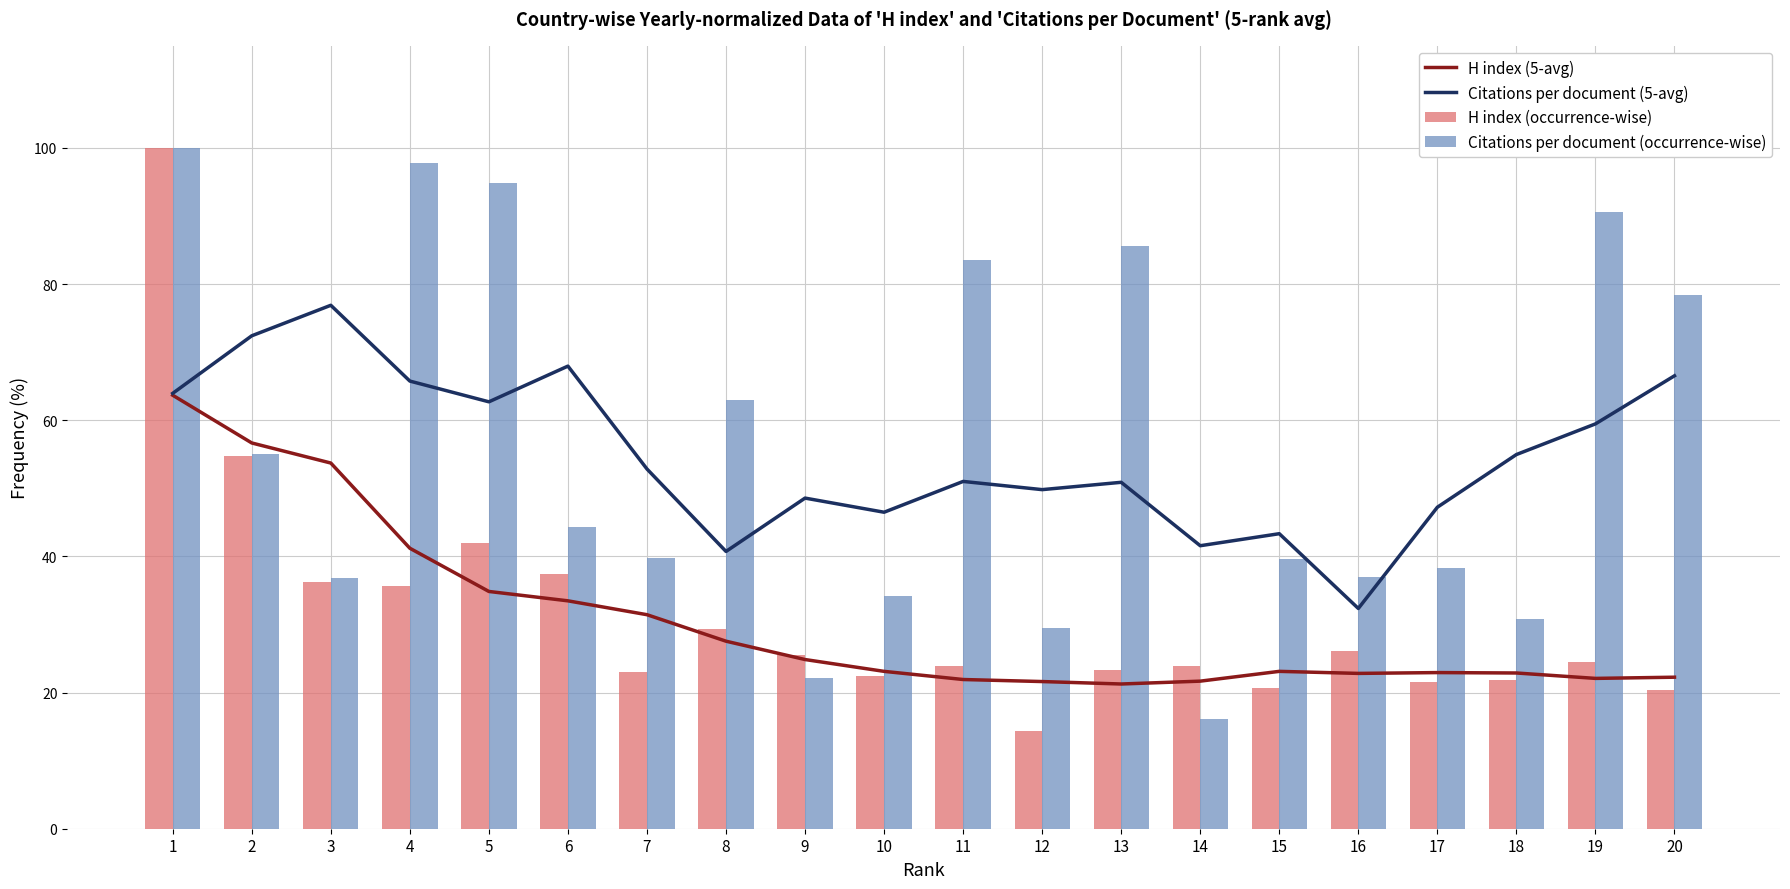

What are all the series names shown in the legend?

H index (5-avg), Citations per document (5-avg), H index (occurrence-wise), Citations per document (occurrence-wise)